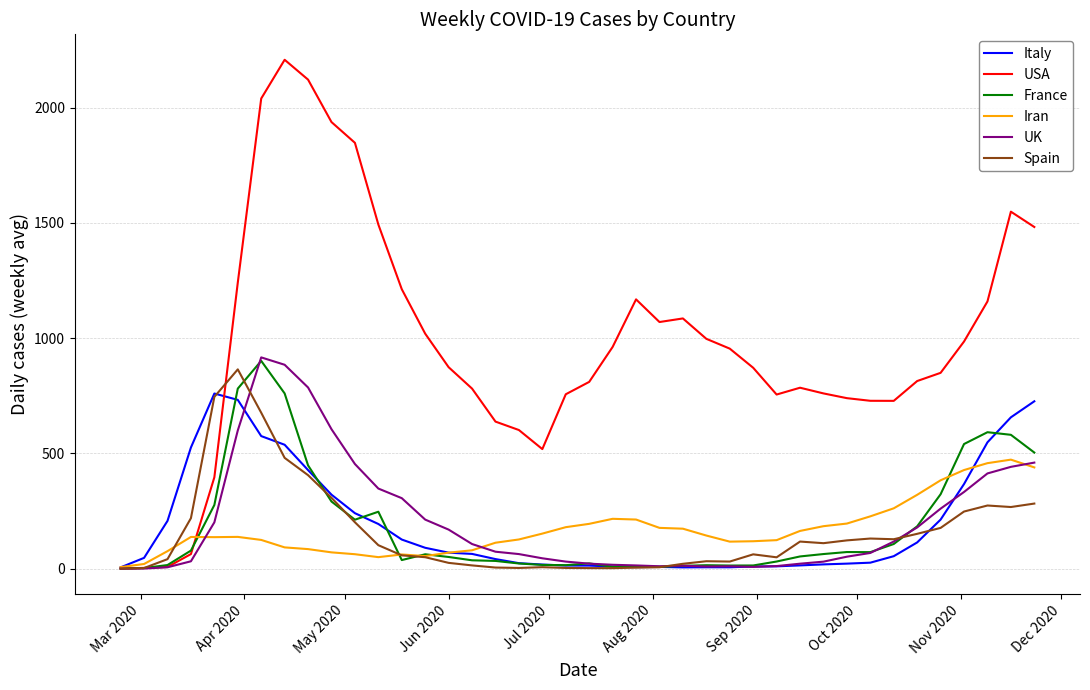

What is the maximum value for Spain?

864.3